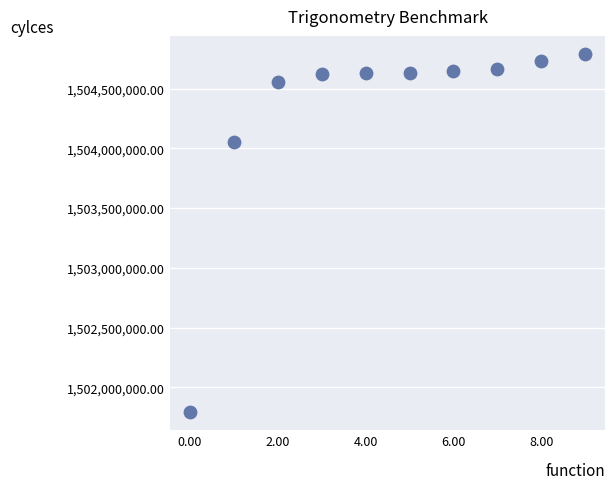

What is the range of Y values (max minus min)?

2998870